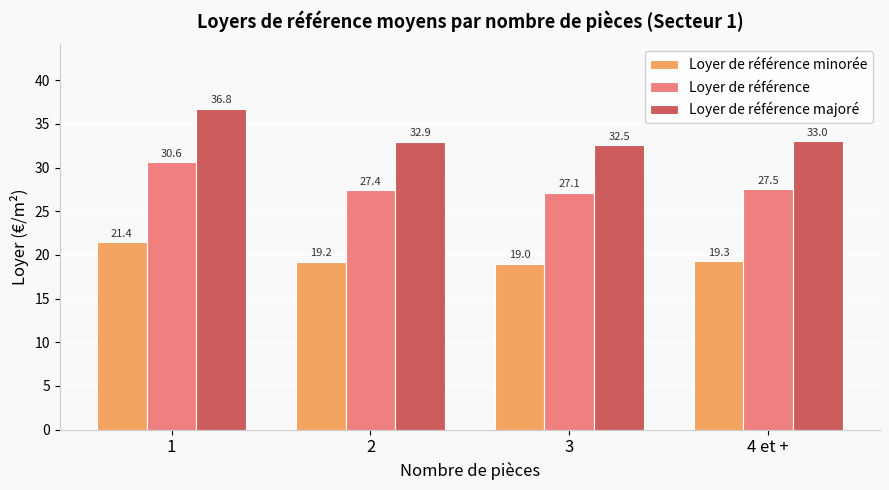

Which series changed the most between 1 and 3?

Loyer de référence majoré